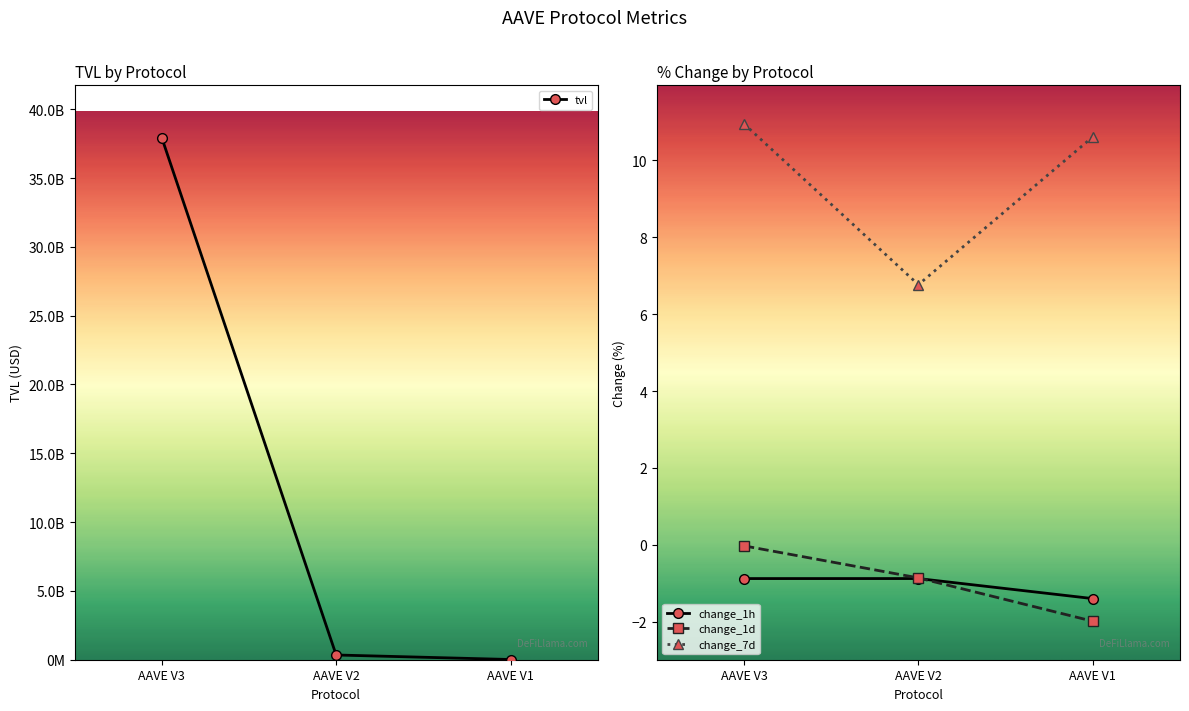

What is the value of the change_7d point at the 1st from the left?

10.9